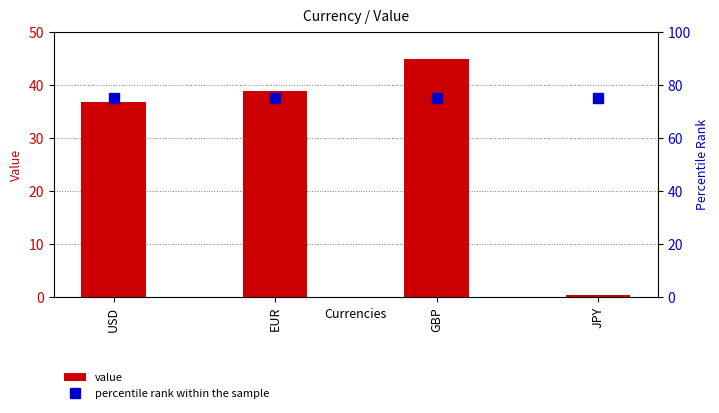

Is it true that percentile rank within the sample equals 75.0 at GBP?

True